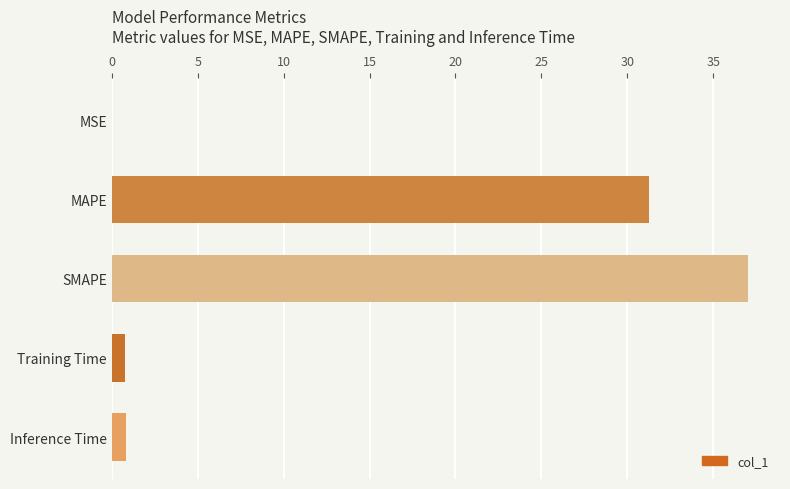

True or false: the data shows 37.0 at SMAPE.

True